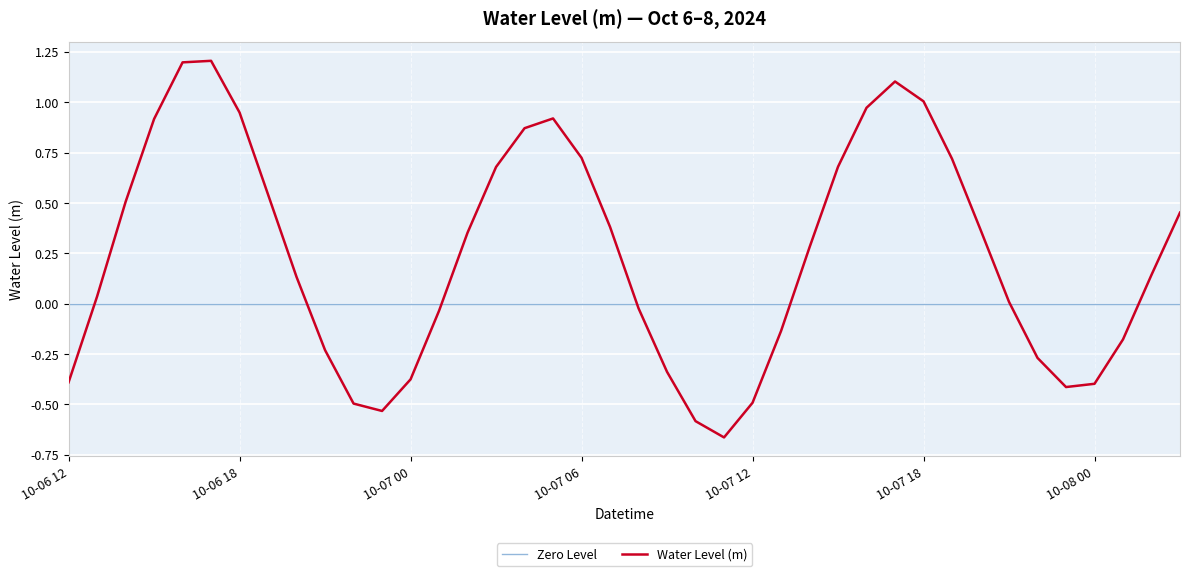

What position from the right is 2024-10-07 16:00?

12